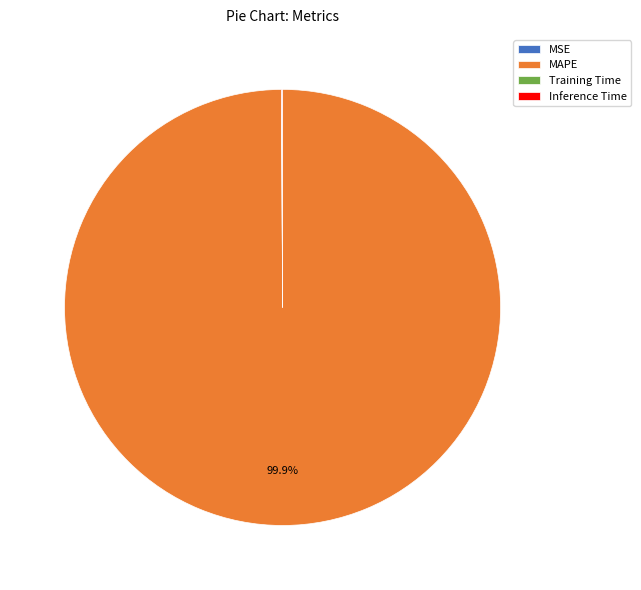

To the nearest percent, what percentage of the pie is MAPE?

100%